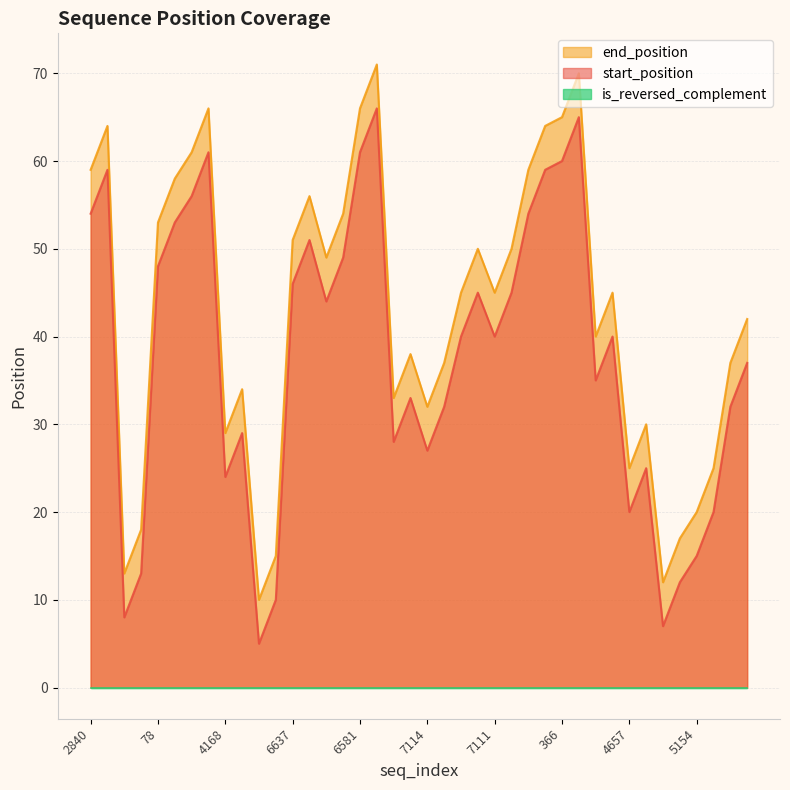

What is the maximum value for start_position?

66